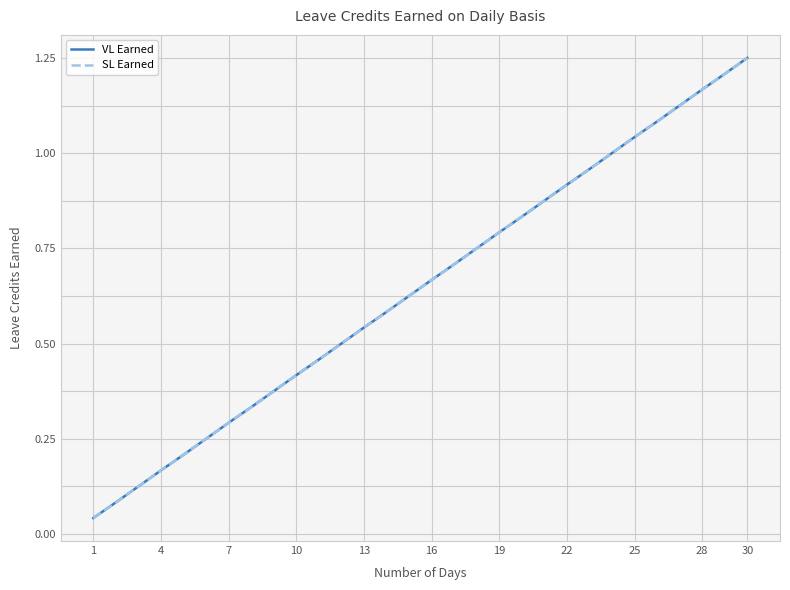

True or false: VL Earned and SL Earned cross at least once.

False